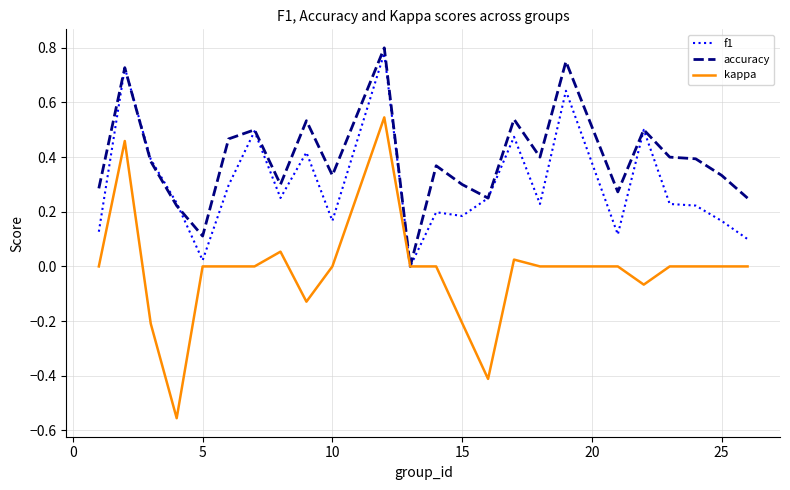

What is the sum of all f1 values?

7.2